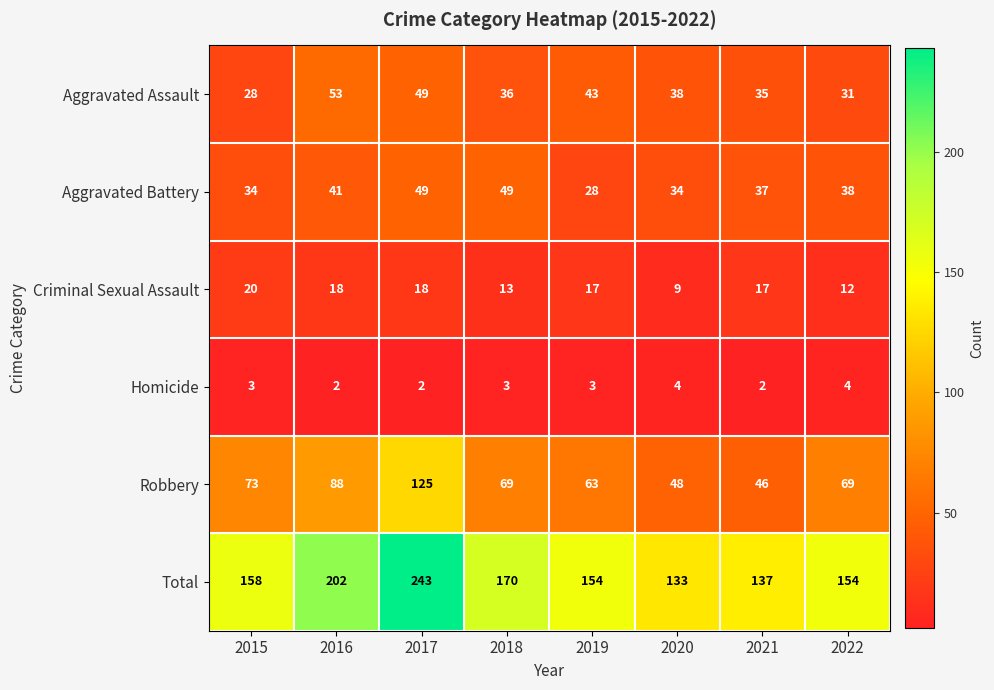

What is the minimum value for Total?

133